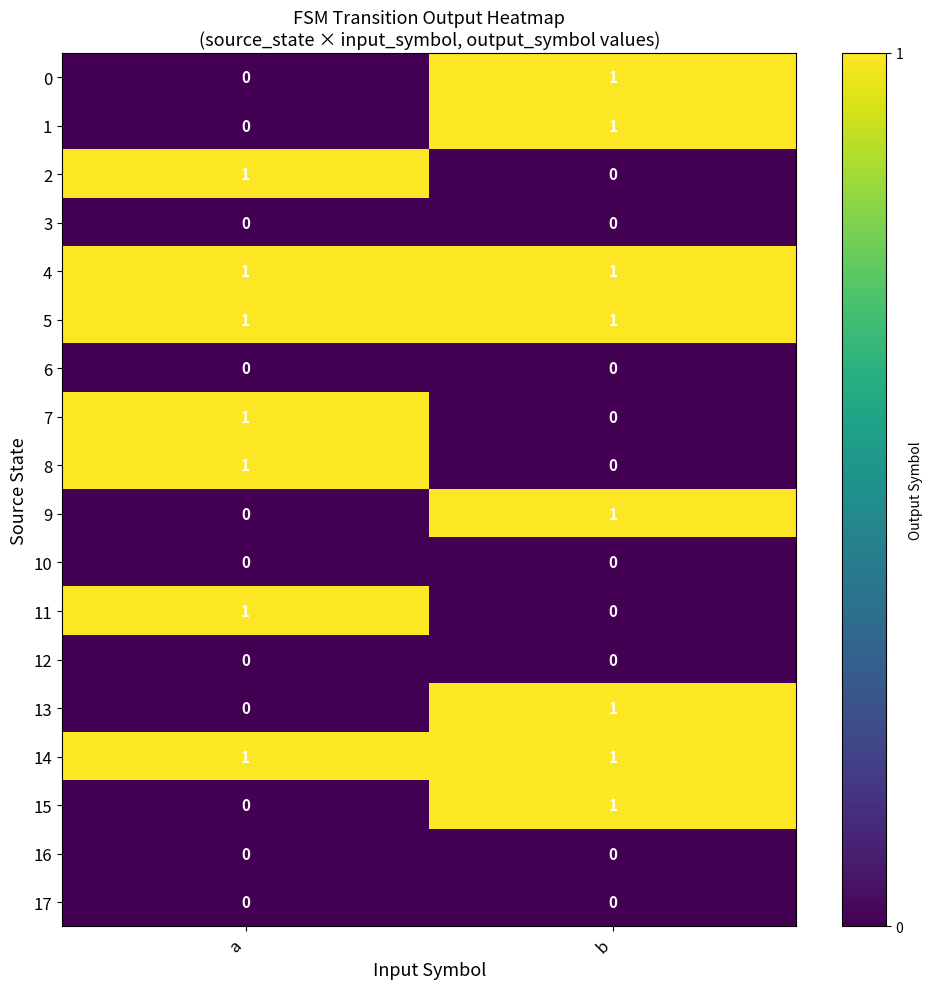

At which label is 14 closest to 1?

a